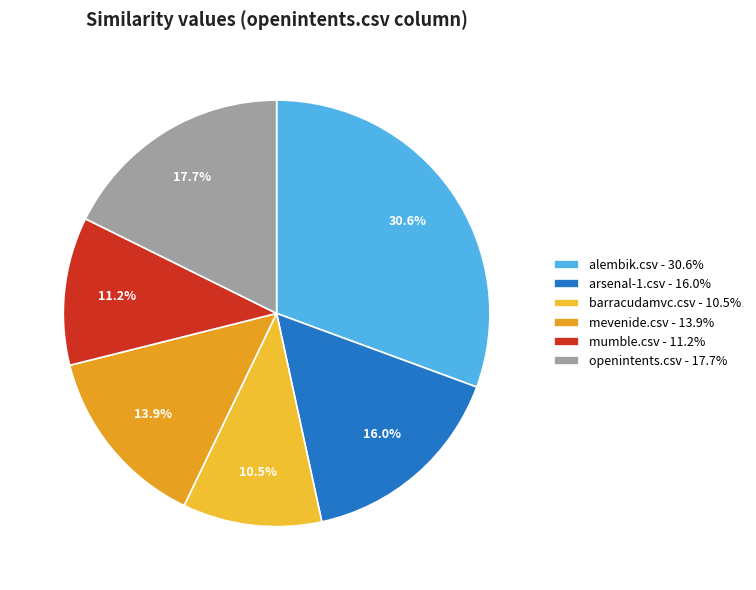

To the nearest percent, what is the difference between the largest and smallest slice percentages?

20%